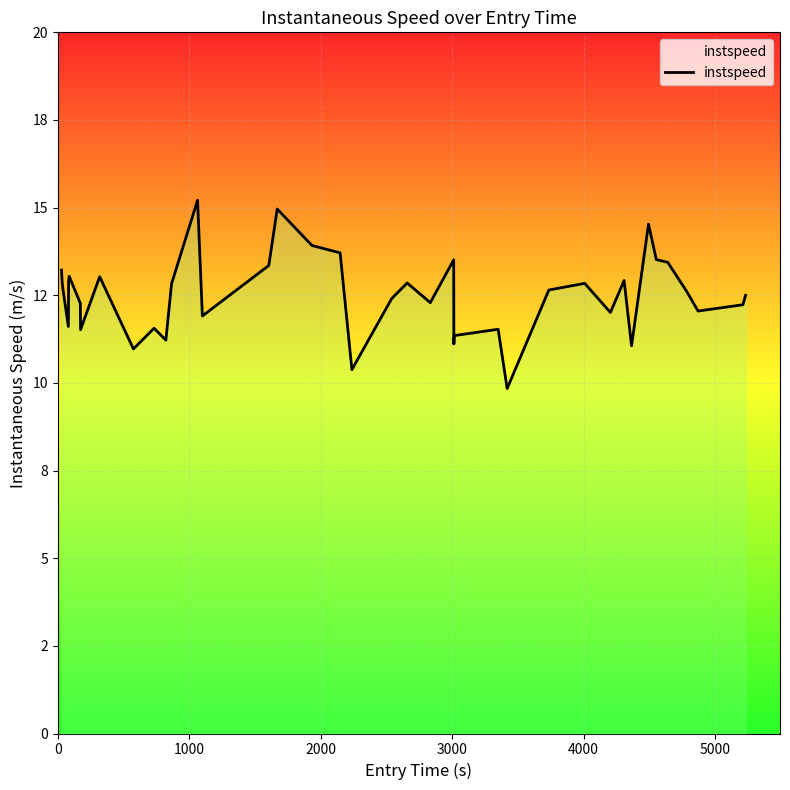

How many lines are shown in the chart?

1